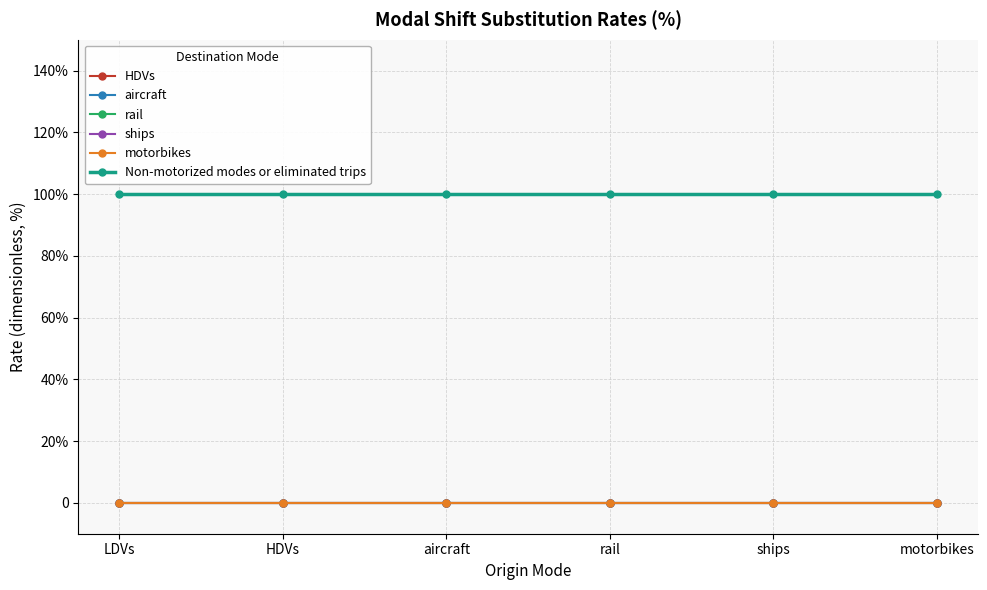

Does the chart have visible grid lines?

Yes